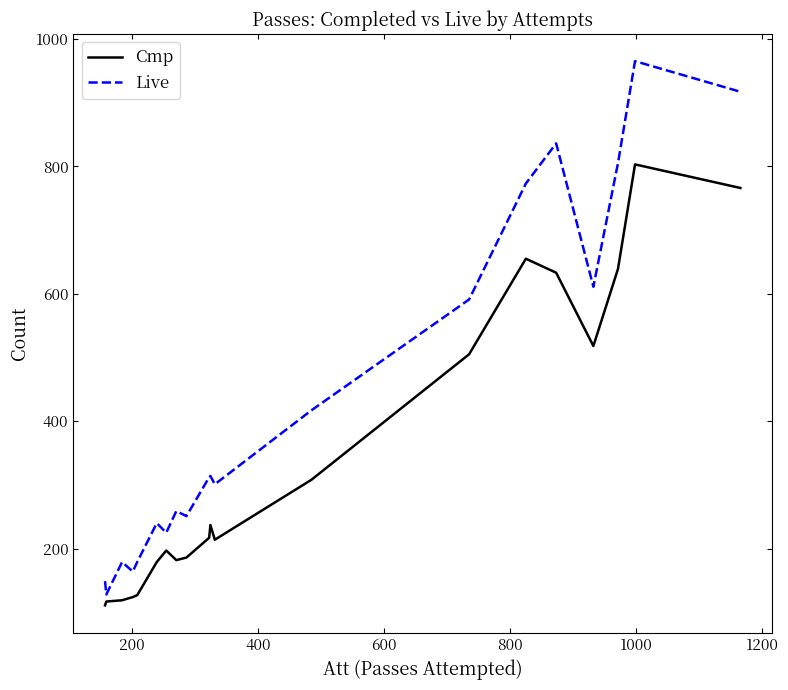

List the series in order of their peak value, highest first.

Live, Cmp